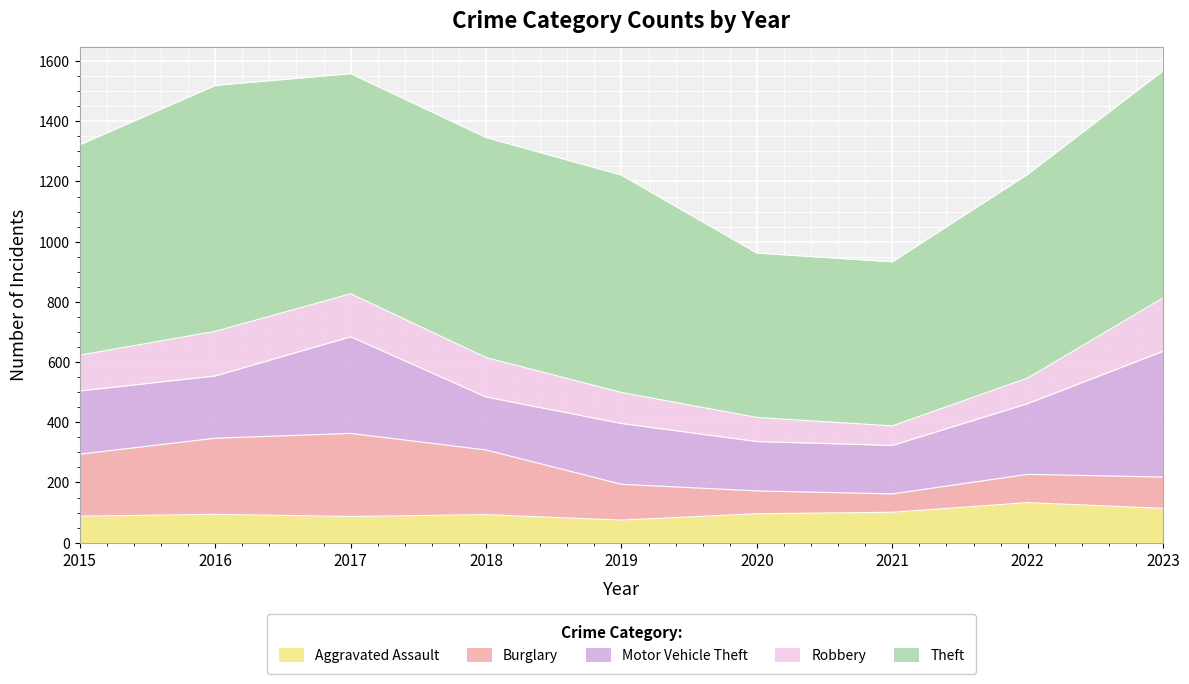

How many lines are shown in the chart?

5